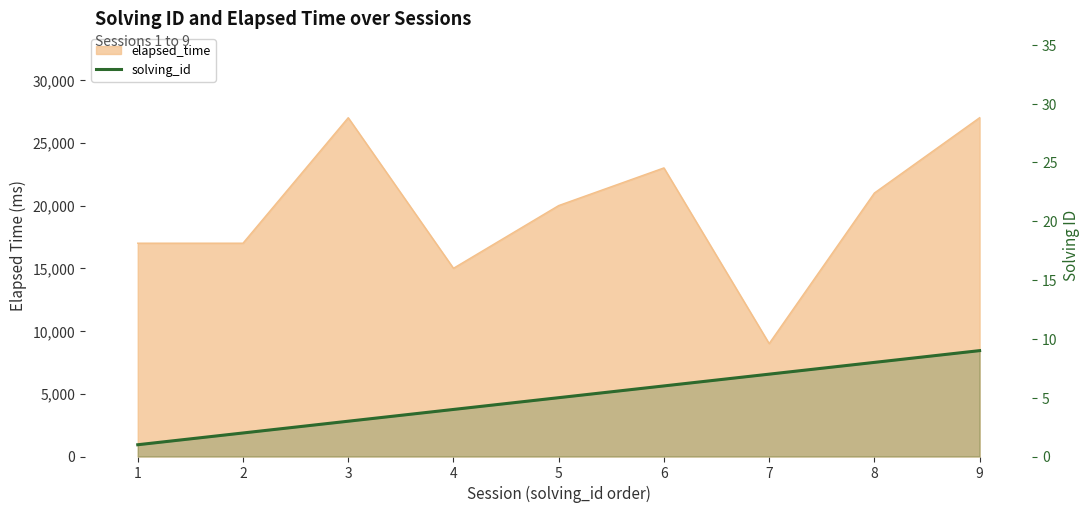

What is the sum of the values at 6 and 5?

11